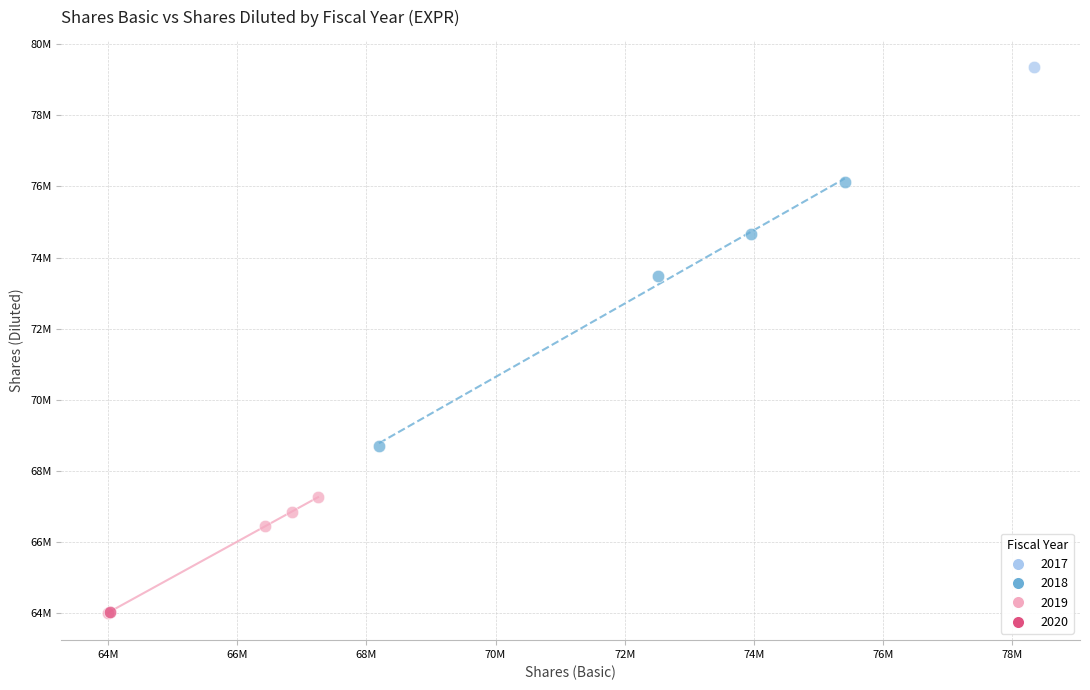

What are all the series names shown in the legend?

2017, 2018, 2019, 2020